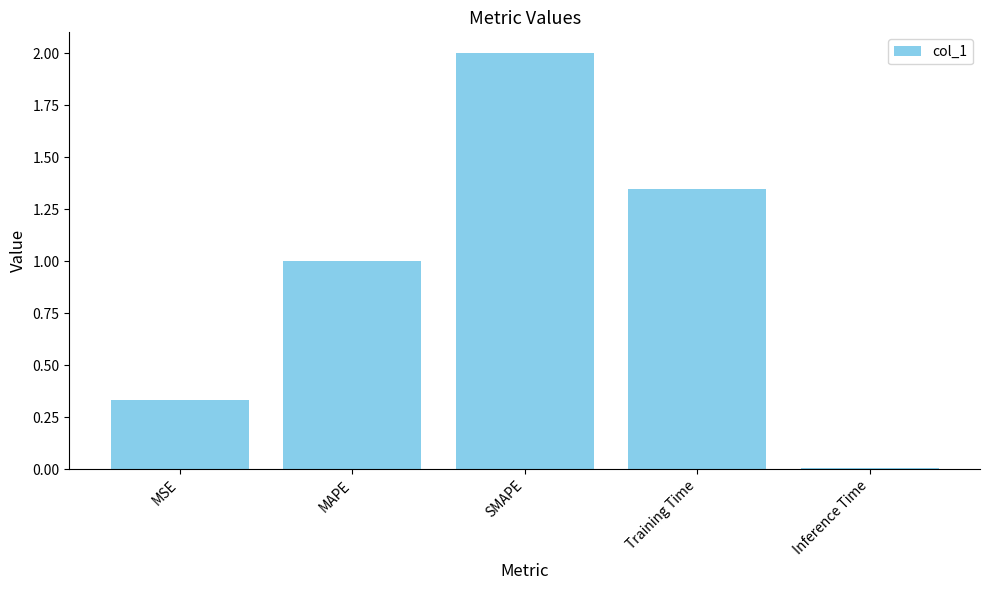

What is the difference between the values at SMAPE and MAPE?

1.0